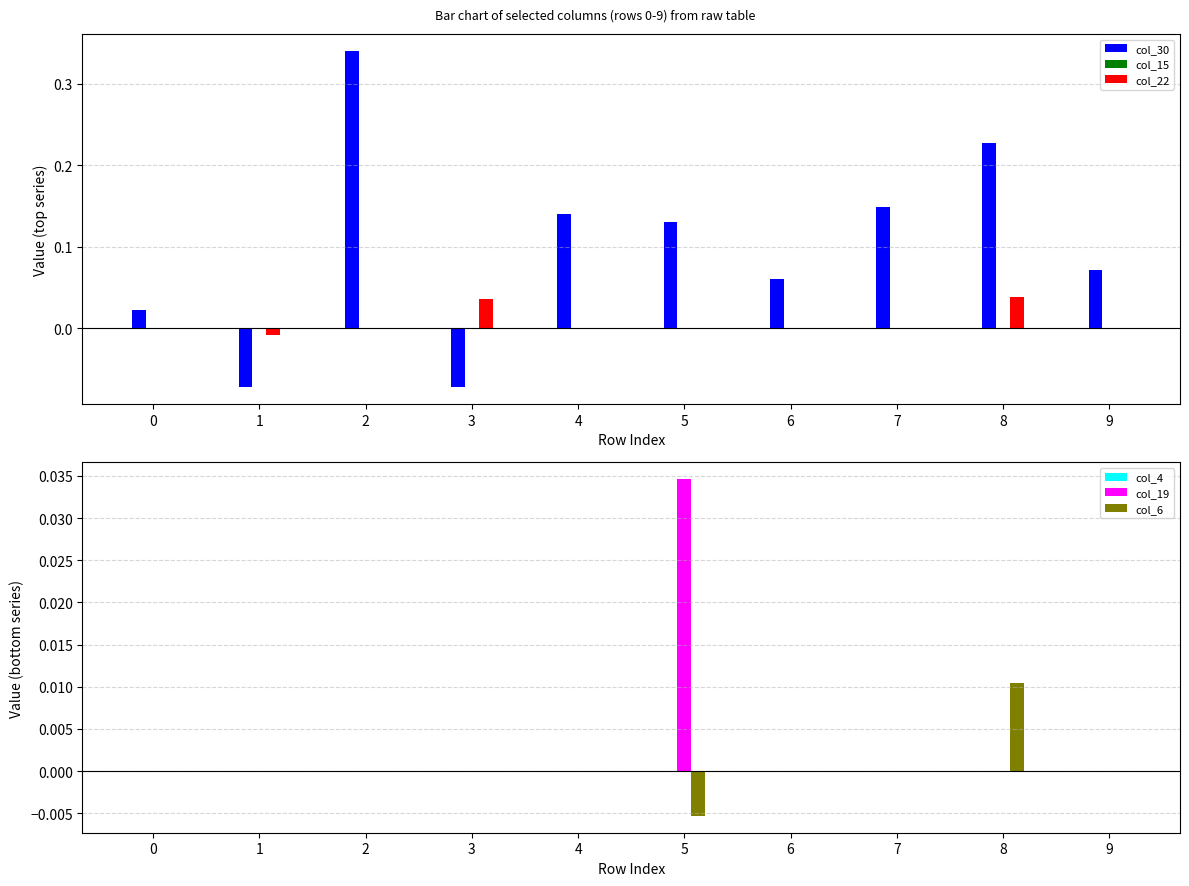

List the labels in order of col_4 value, largest first.

0, 1, 2, 3, 4, 5, 6, 7, 8, 9